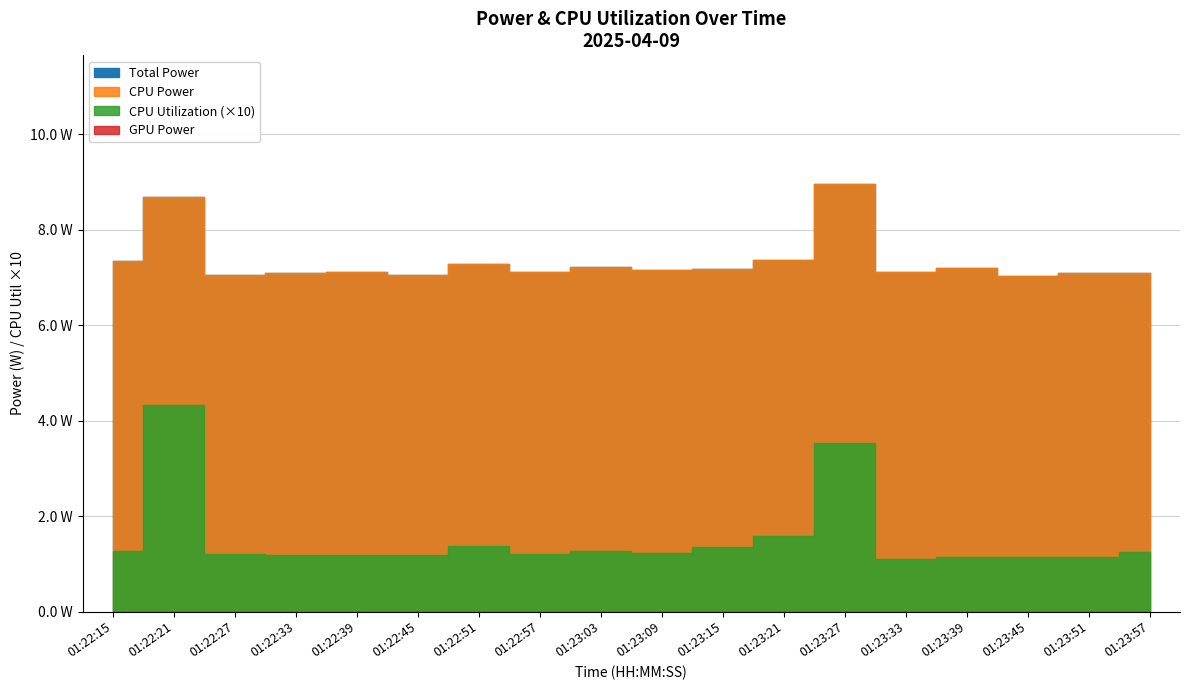

How many series are shown in this chart?

4